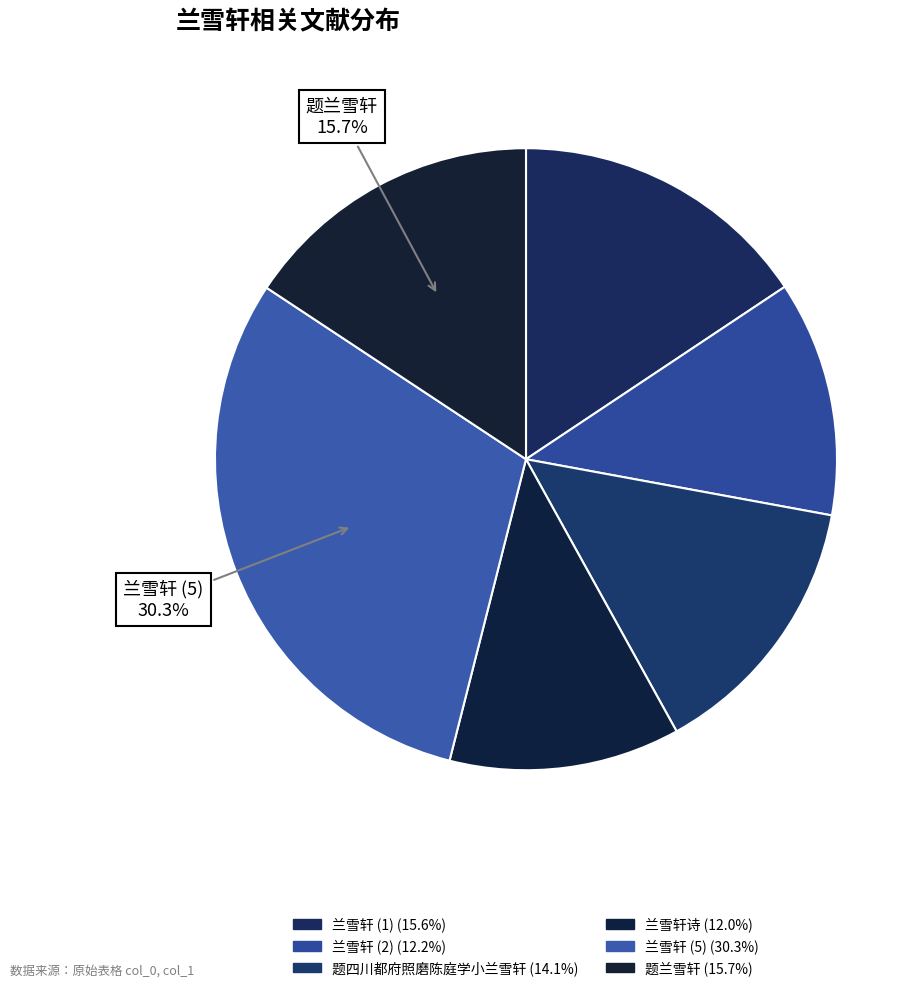

How many slices are in this pie chart?

6